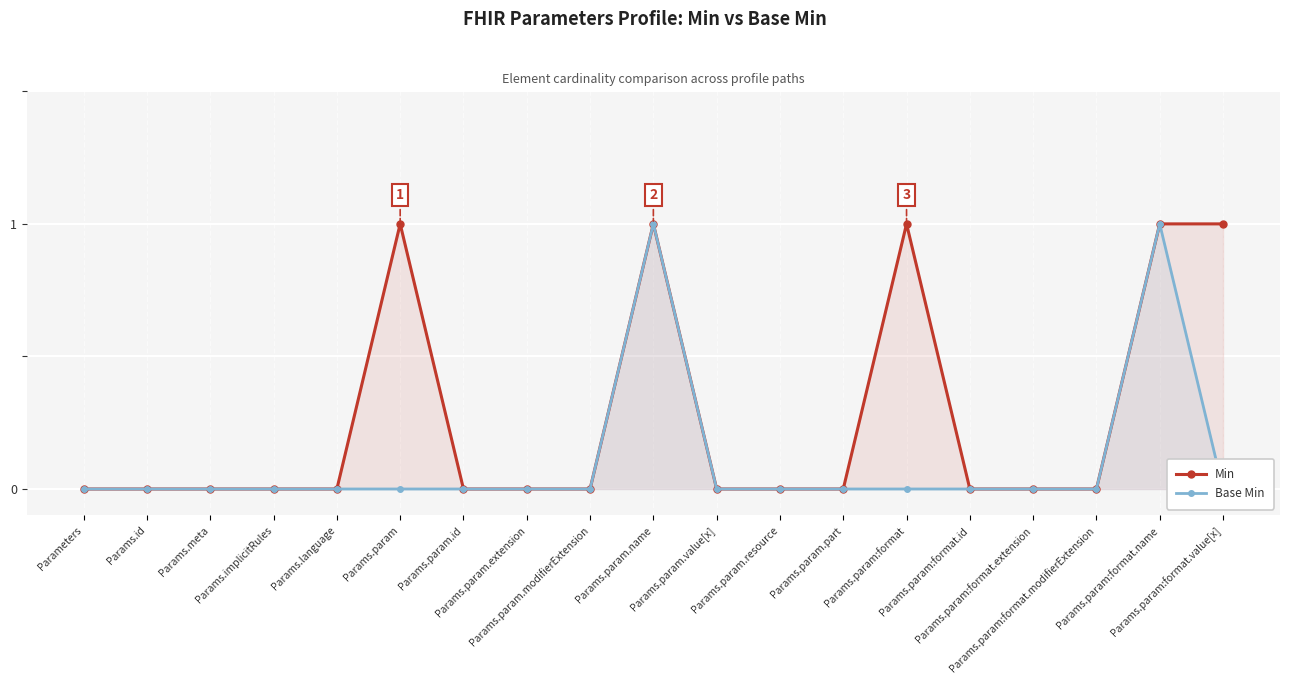

At which category does Min reach its first local peak?

Params.param